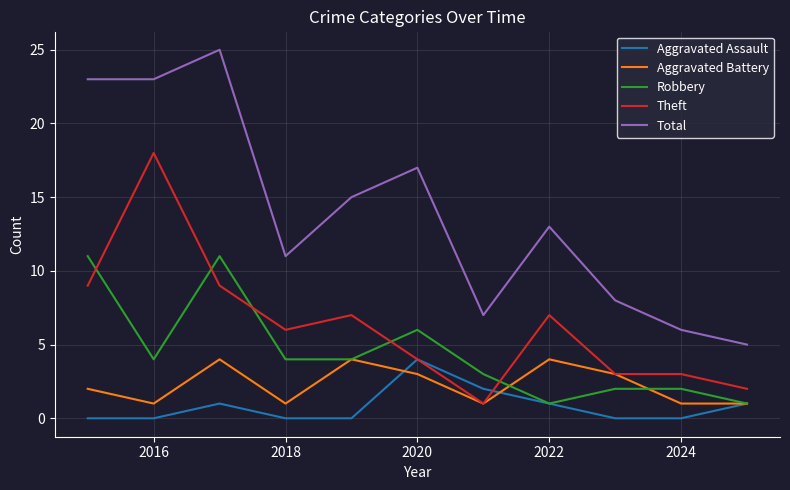

Which series has the largest range (max minus min)?

Total